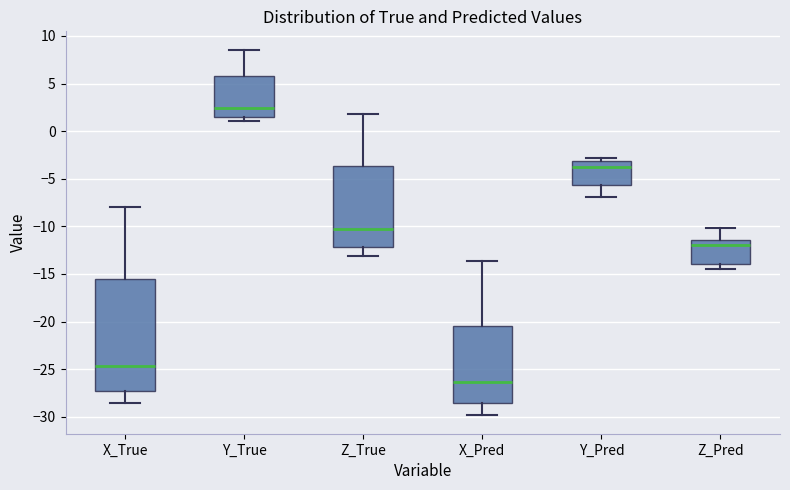

Where is the upper edge of the box for Y_Pred on the y-axis? The values are not printed on the chart, so give them approximately, as read against the axis.

-3.0